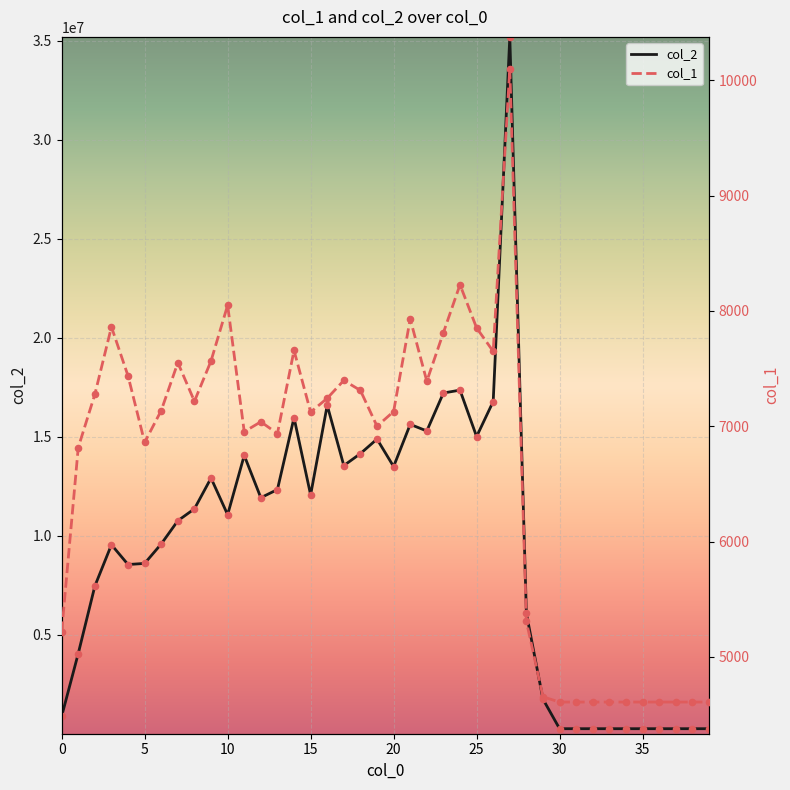

Is the value of col_1 at 38 greater than the value of col_2 at 18?

No